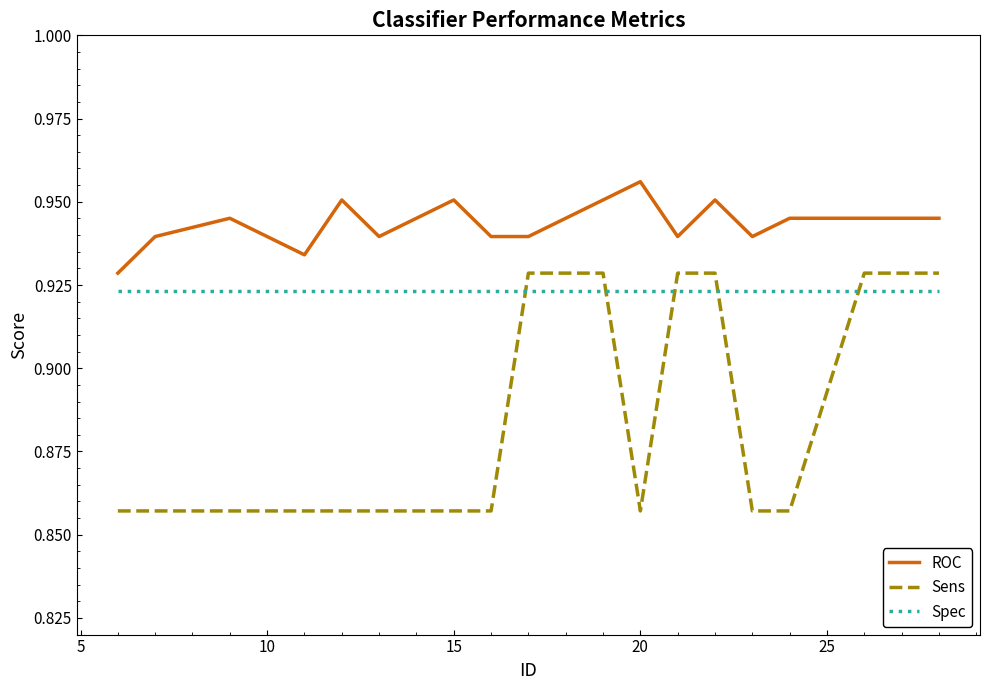

List the series in order of their overall mean, highest first.

ROC, Spec, Sens